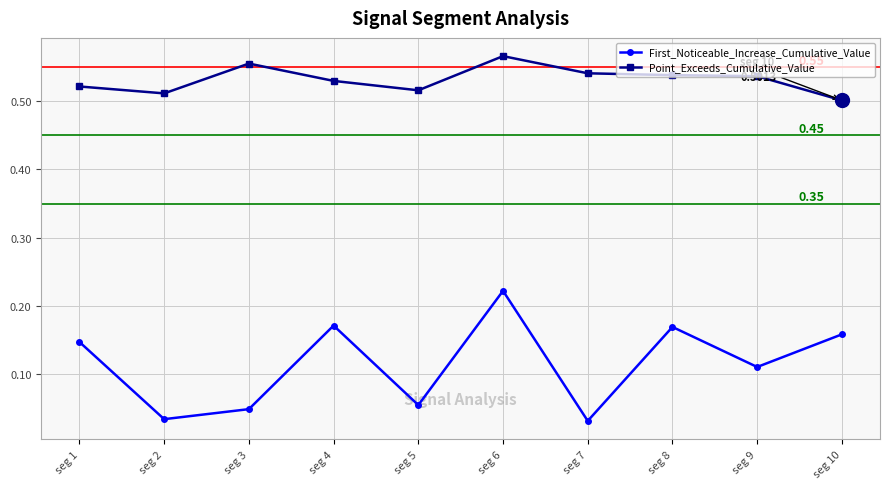

Where is Point_Exceeds_Cumulative_Value nearest to the value 0?

seg 10